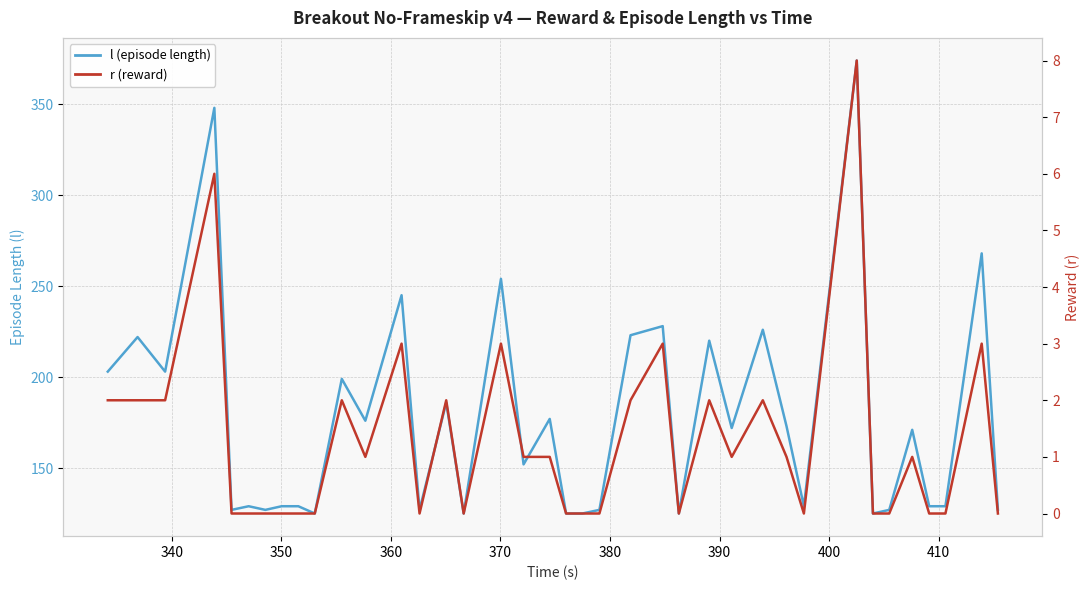

What are all the series names shown in the legend?

l (episode length), r (reward)